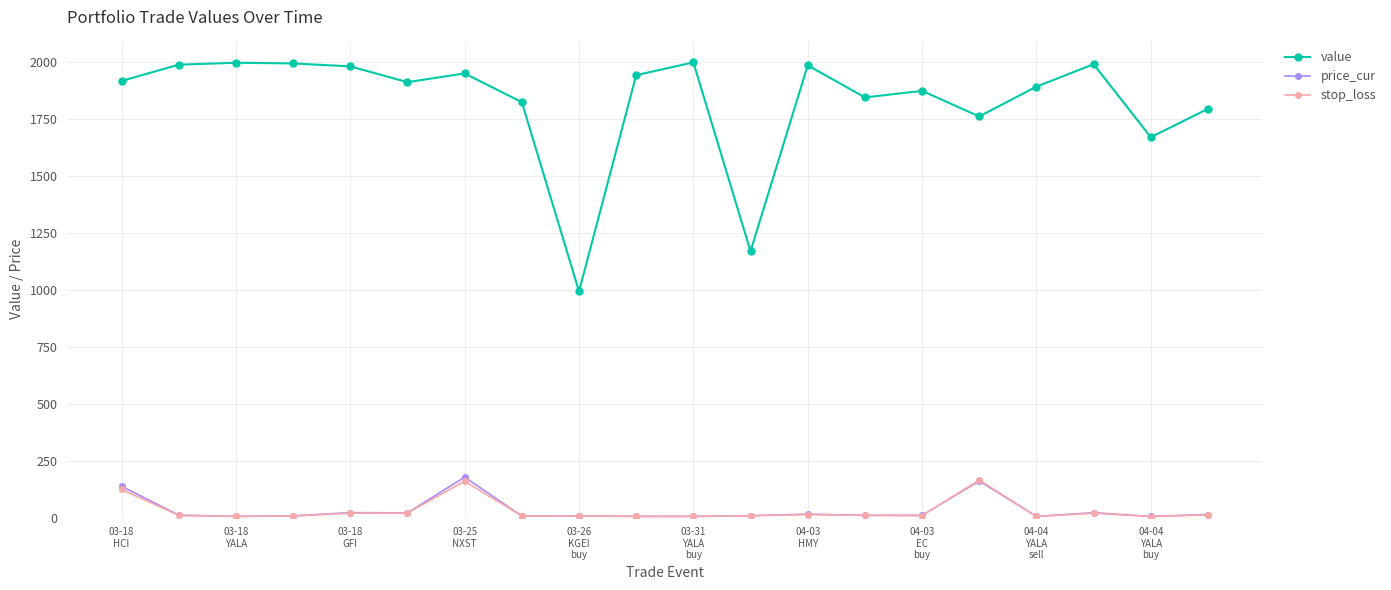

Which series has the widest spread of values?

value